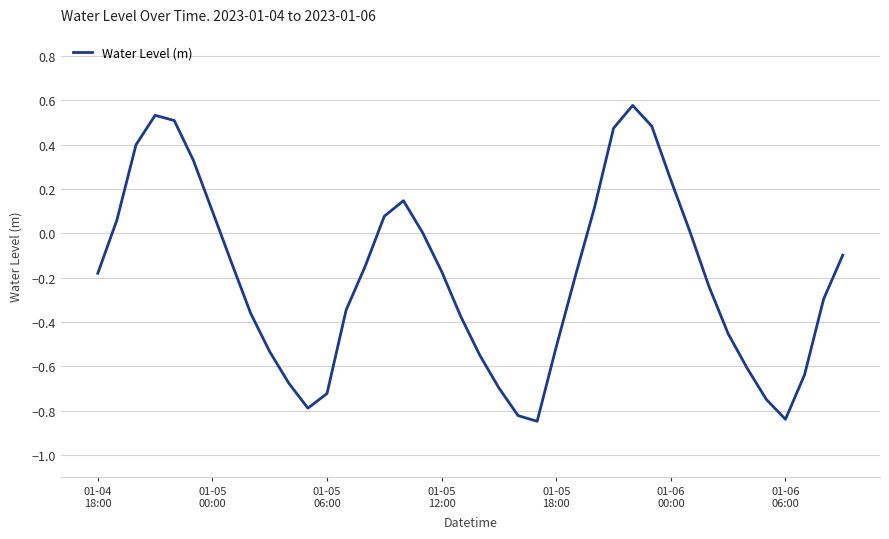

What is the smallest value displayed?

-0.8